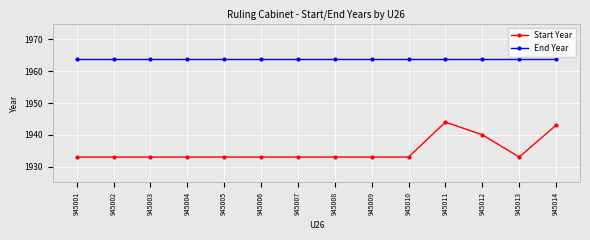

True or false: End Year and Start Year cross at least once.

False